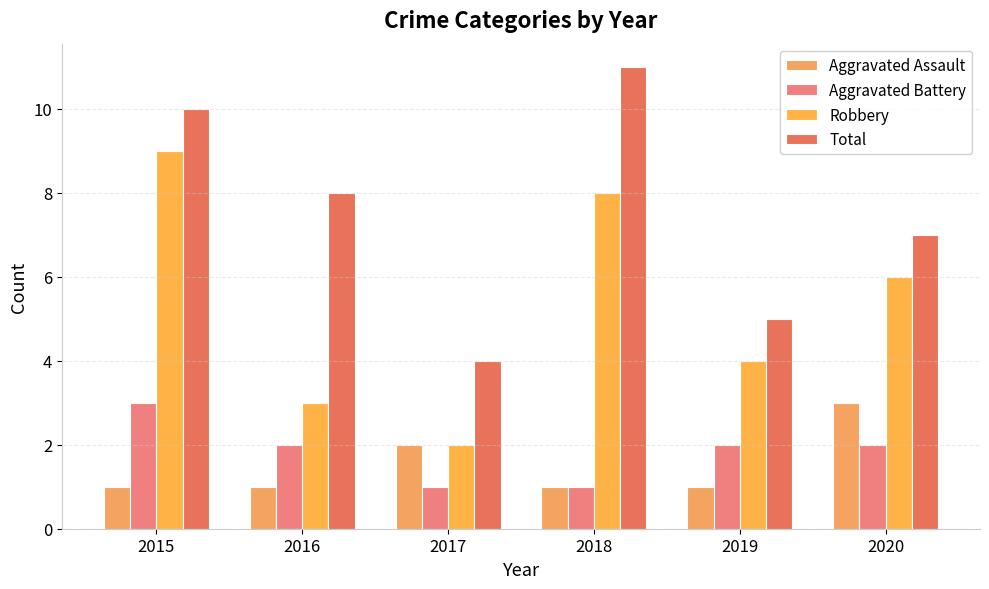

Reading left to right, transcribe all the data shown in this chart.

Aggravated Assault: 2015=1	2016=1	2017=2	2018=1	2019=1	2020=3
Aggravated Battery: 2015=3	2016=2	2017=1	2018=1	2019=2	2020=2
Robbery: 2015=9	2016=3	2017=2	2018=8	2019=4	2020=6
Total: 2015=10	2016=8	2017=4	2018=11	2019=5	2020=7